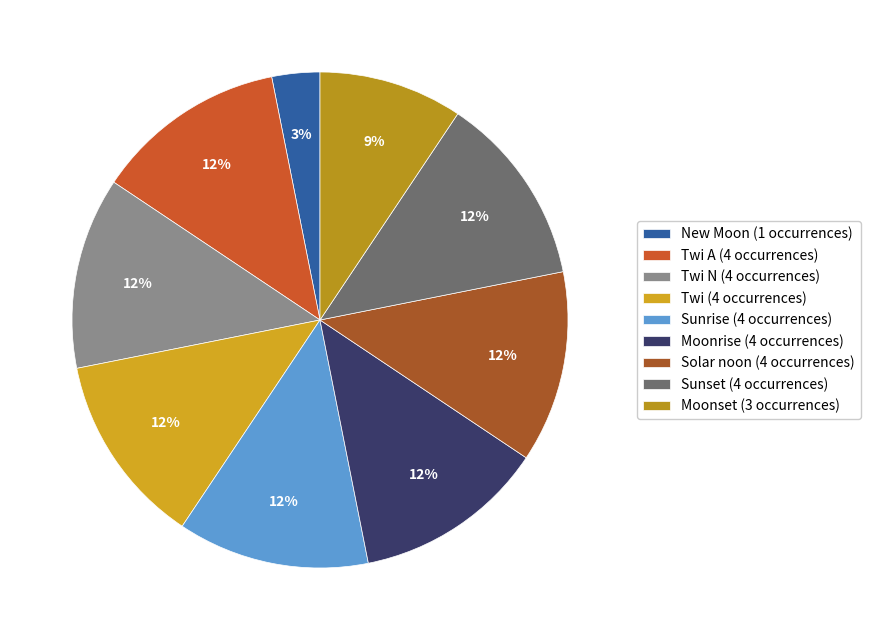

Count the number of slices in the pie.

9